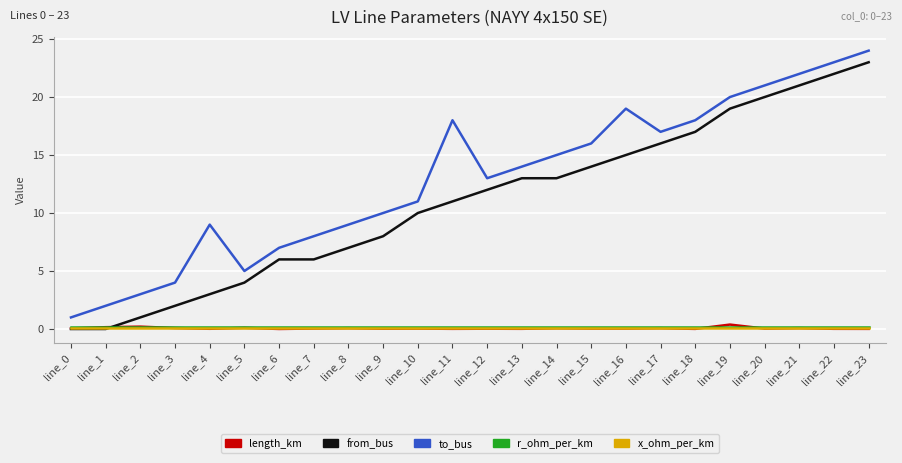

Is the value of r_ohm_per_km at line_2 greater than the value of to_bus at line_6?

No